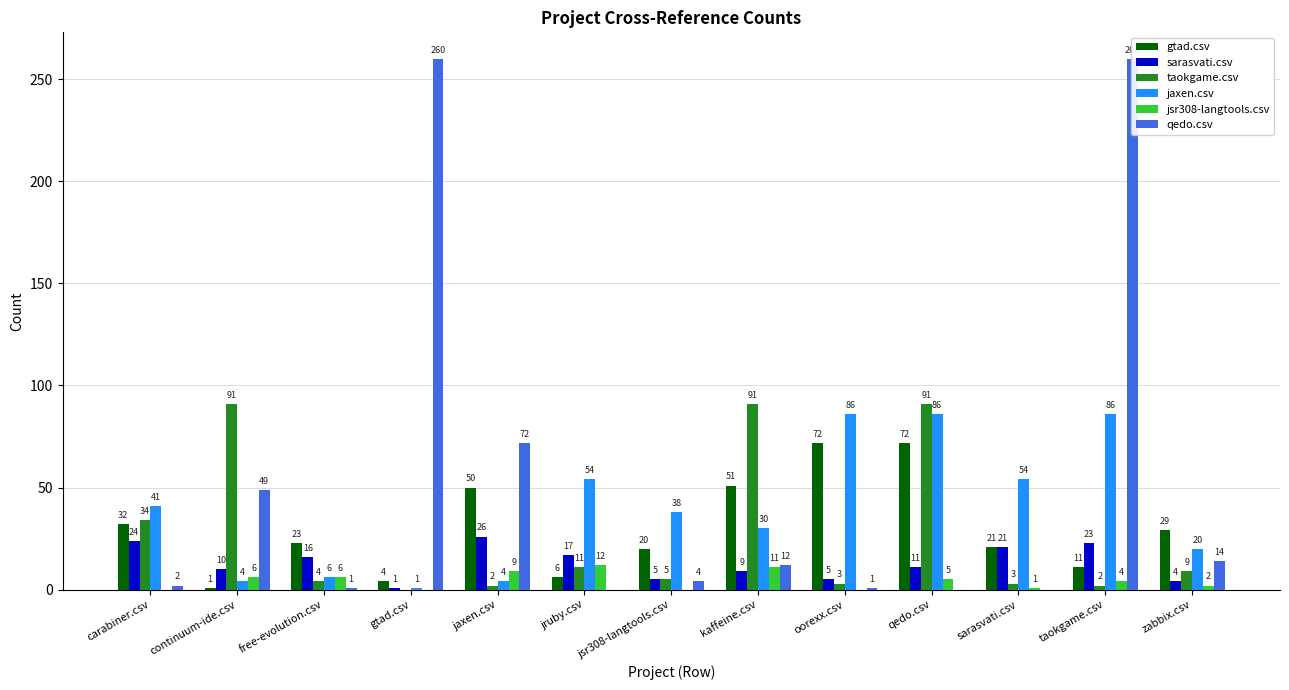

What is the value of the jsr308-langtools.csv bar at the 2nd from the left?

6